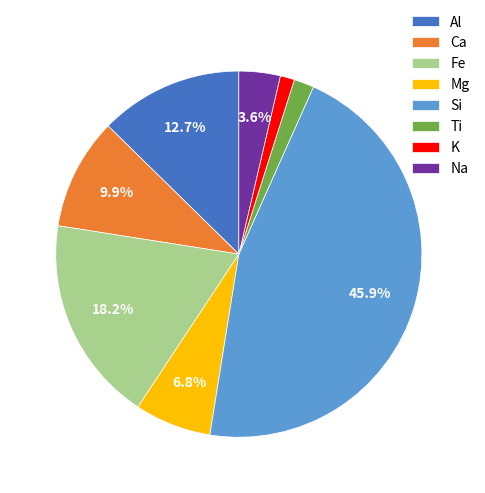

How much of the chart is everything except Na?

96.4%